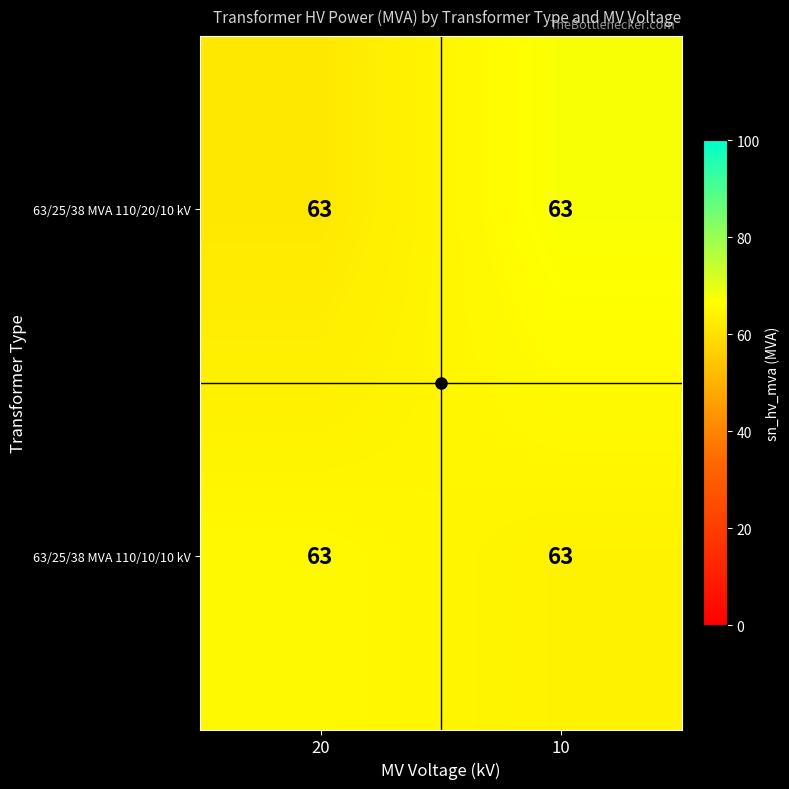

Which category has the lowest value across all series?

20